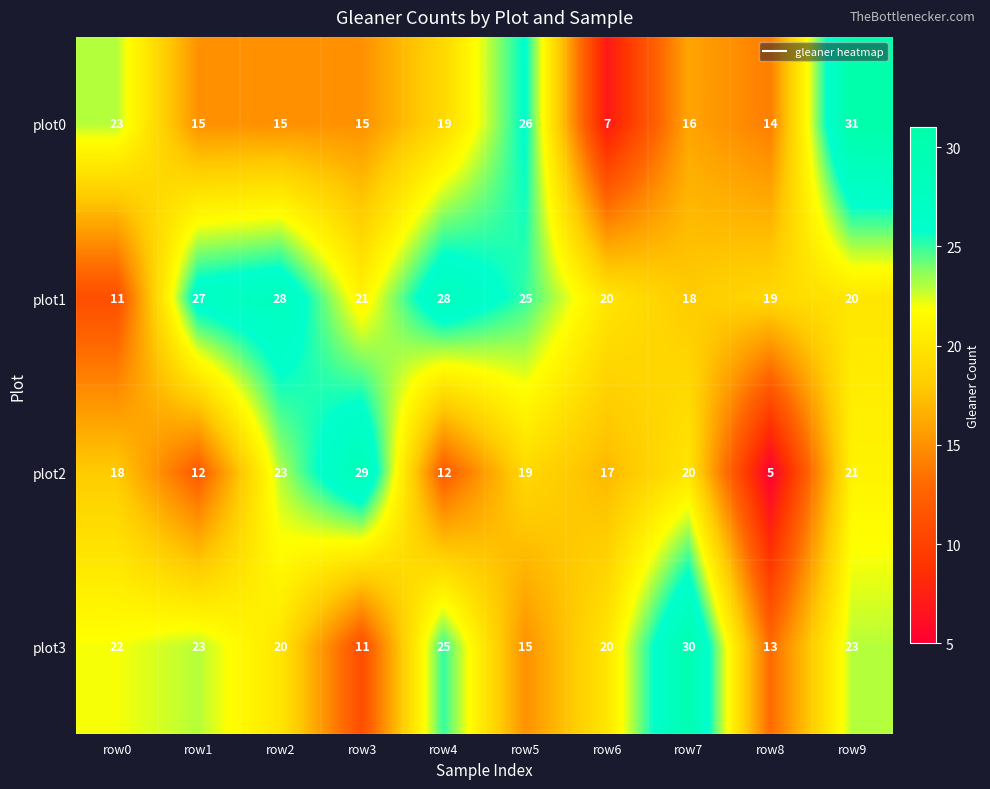

What is the difference between the maximum and minimum values in the plot3 series?

19